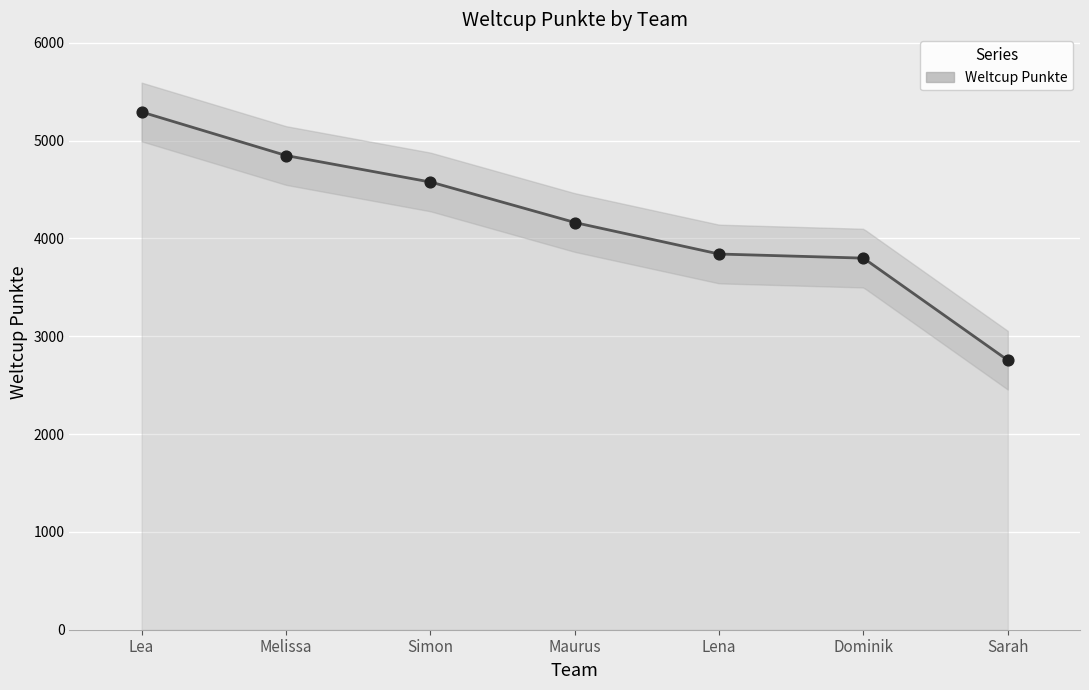

Between Maurus and Lena, which is larger?

Maurus